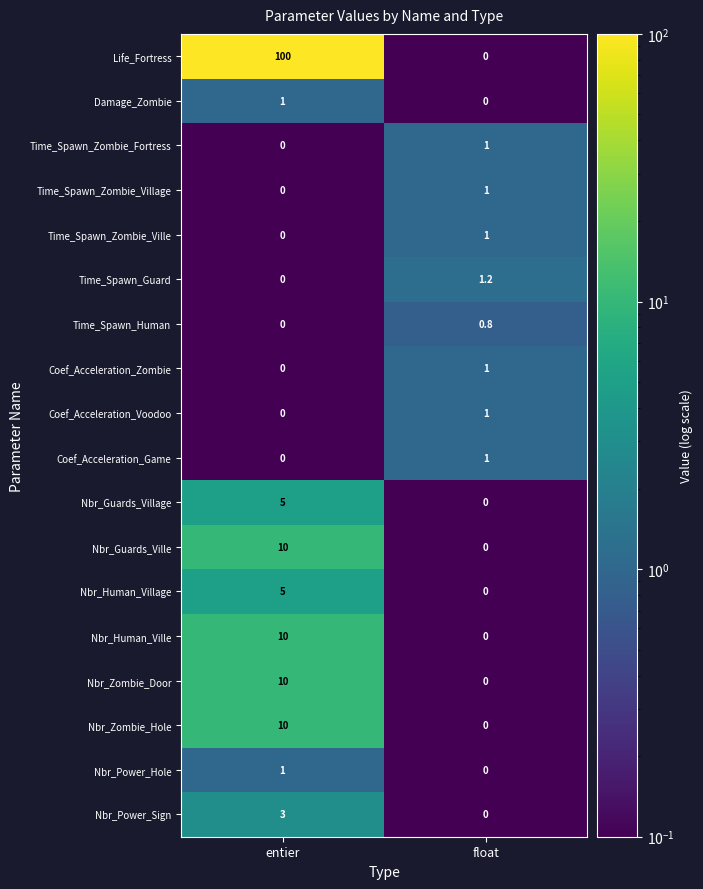

At which label is Coef_Acceleration_Zombie closest to 0?

entier